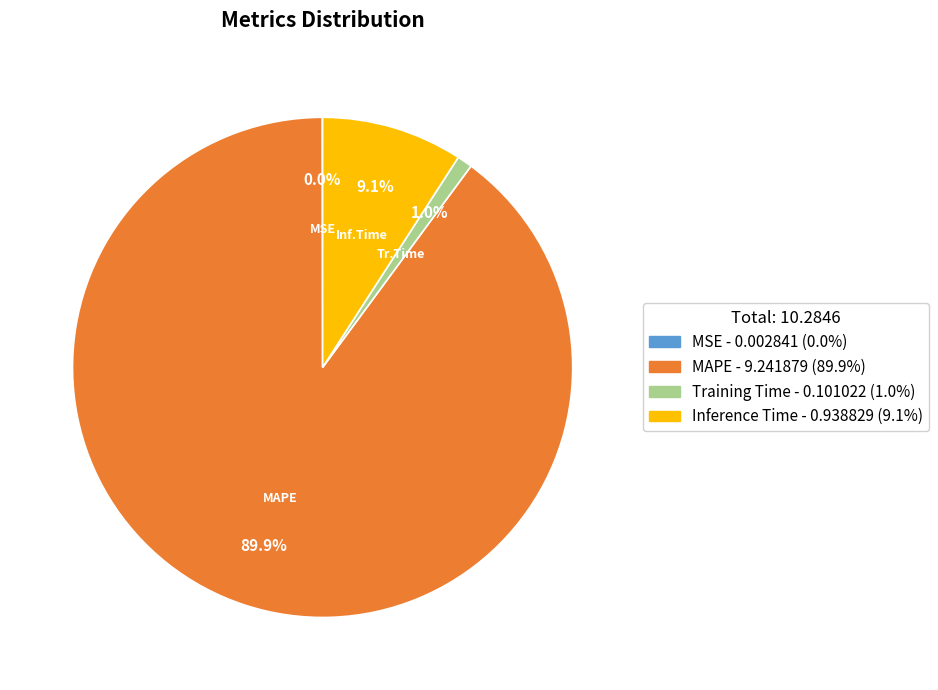

To the nearest percent, what is the average slice percentage?

25%